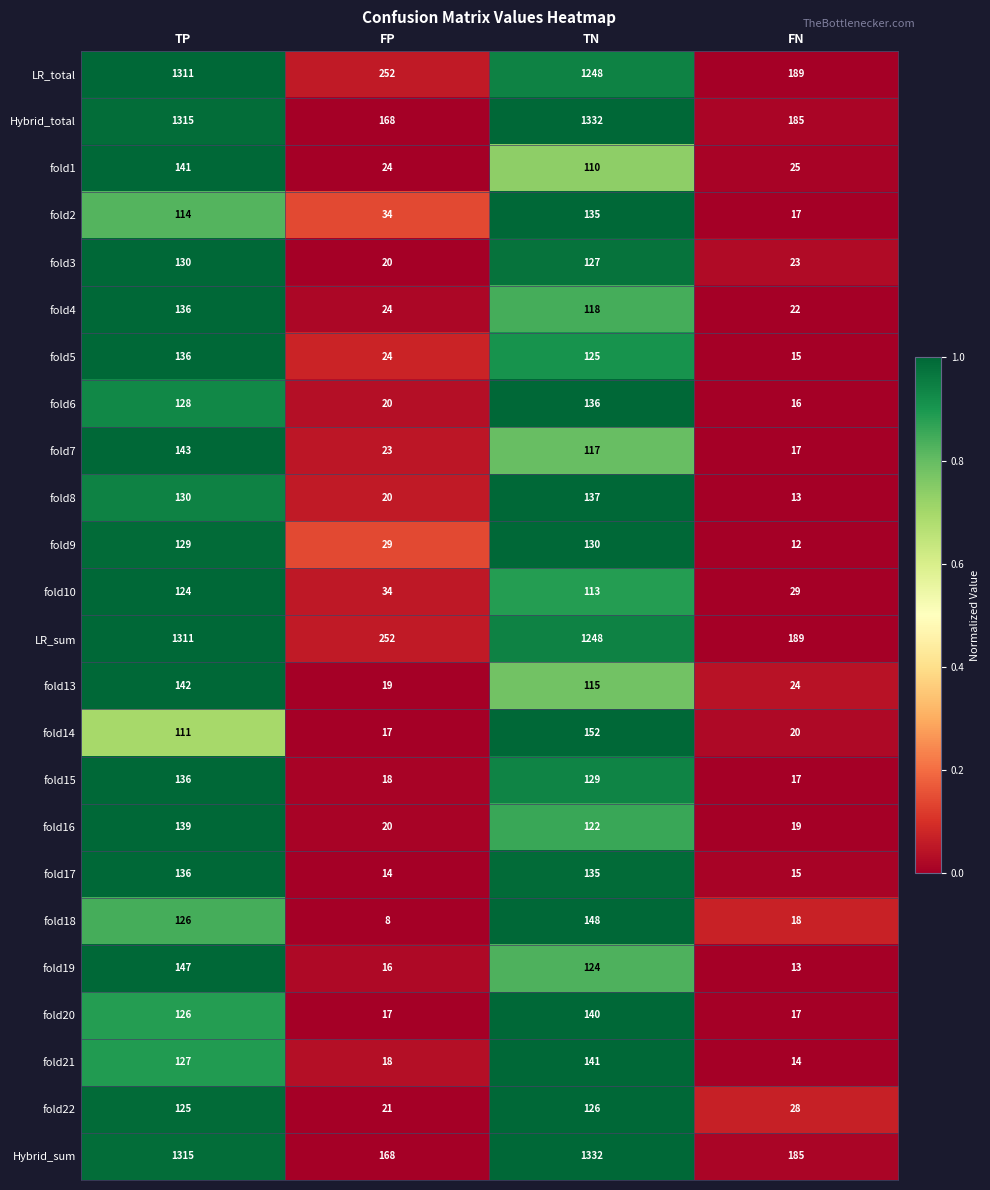

What is the difference between the highest and lowest values at FN?

177